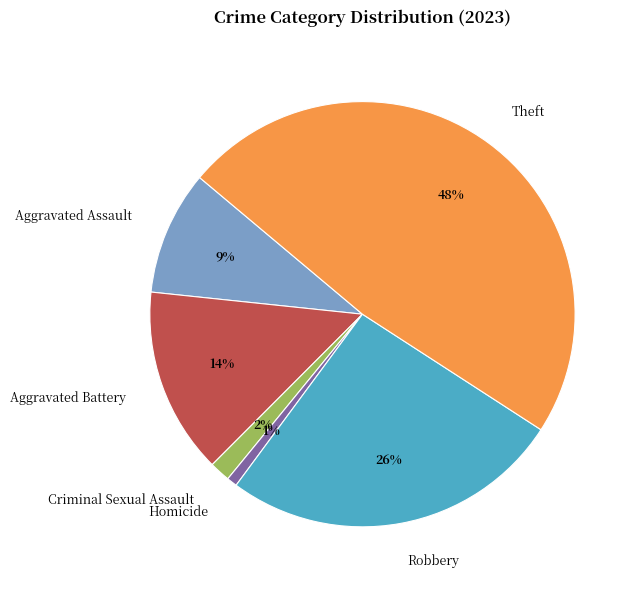

To the nearest percent, what portion does Theft represent?

48%